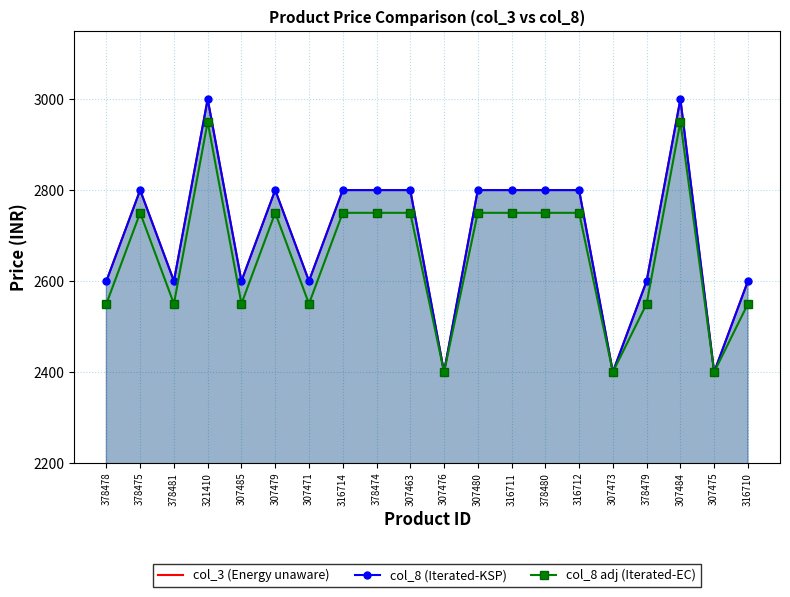

True or false: col_8 adj (Iterated-EC) and col_3 (Energy unaware) intersect in this chart.

False